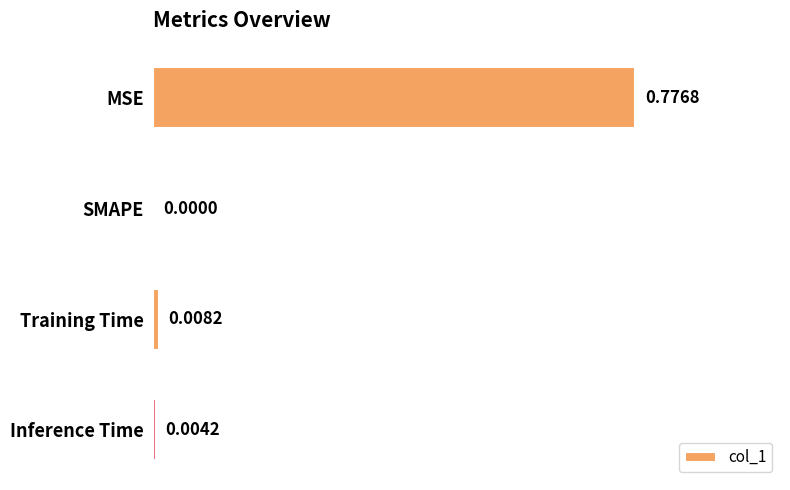

At which category does the chart reach its peak across all series?

MSE